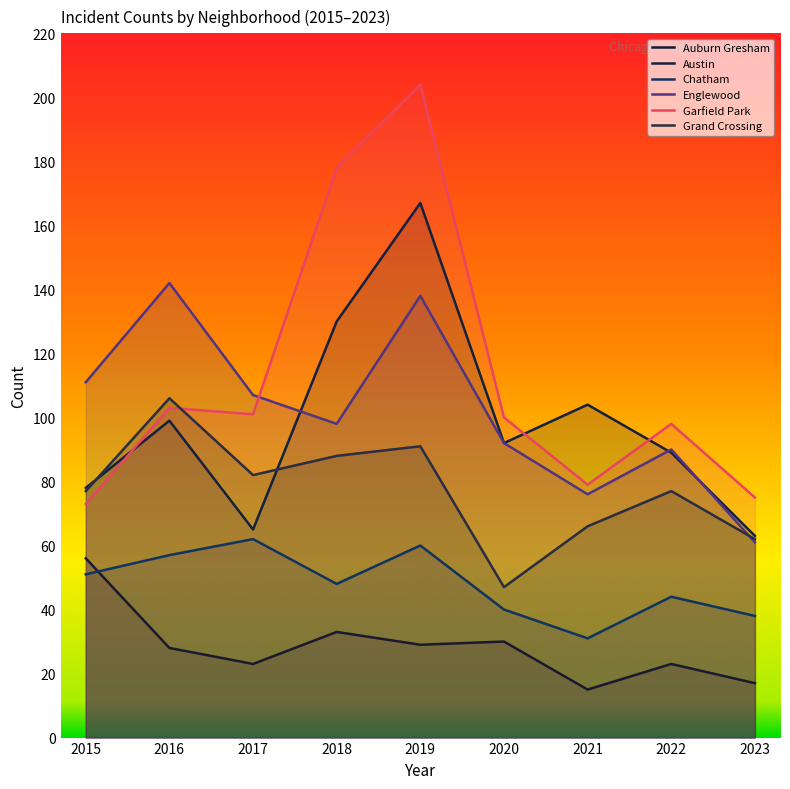

What is the sum of the Auburn Gresham values at 2022 and 2017?

46